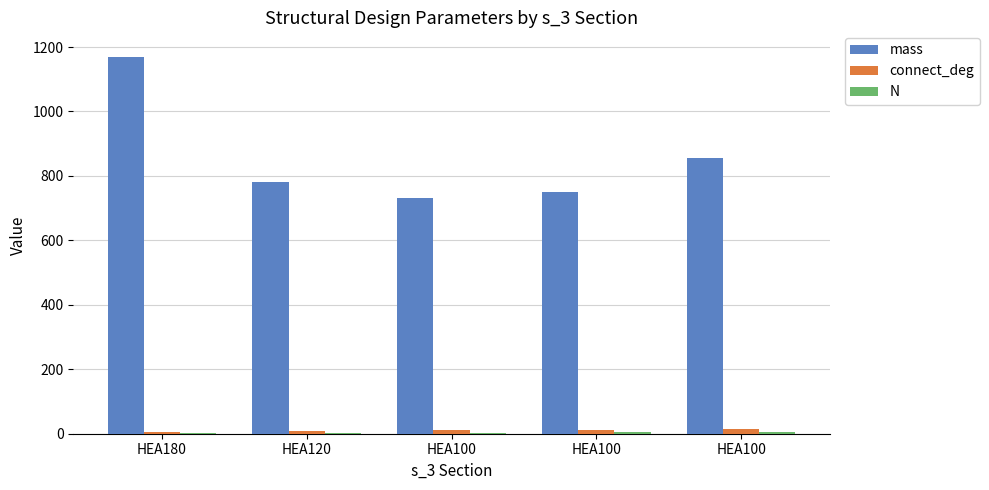

How many categories are shown in the chart?

5